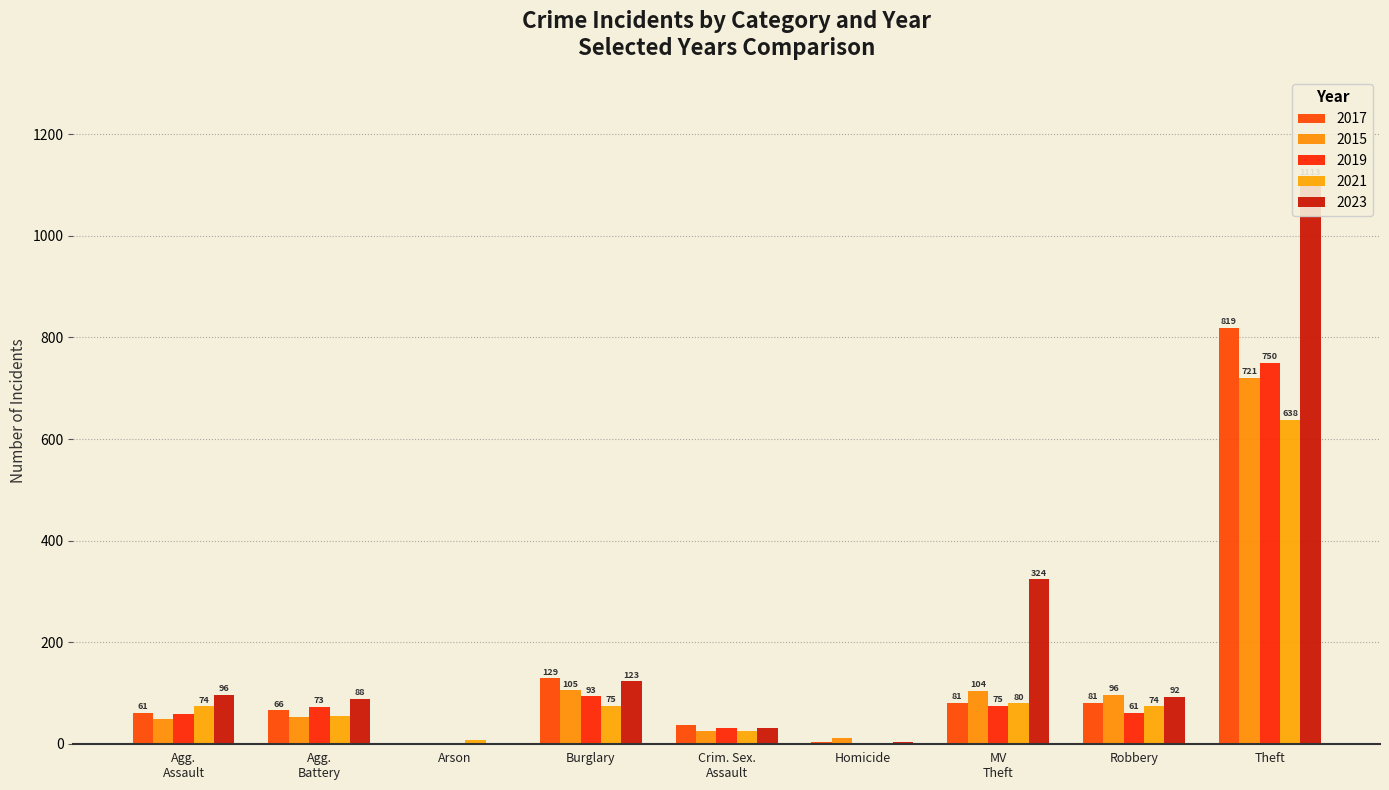

Is it true that 2019 equals 94 at Robbery?

False